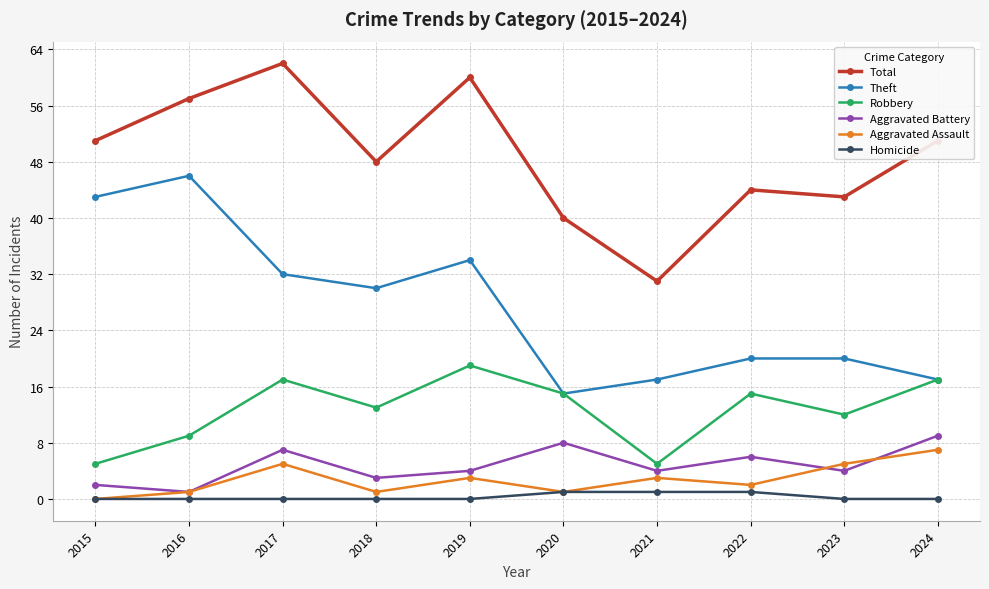

Reading left to right, transcribe all the data shown in this chart.

Total: 2015=51	2016=57	2017=62	2018=48	2019=60	2020=40	2021=31	2022=44	2023=43	2024=51
Theft: 2015=43	2016=46	2017=32	2018=30	2019=34	2020=15	2021=17	2022=20	2023=20	2024=17
Robbery: 2015=5	2016=9	2017=17	2018=13	2019=19	2020=15	2021=5	2022=15	2023=12	2024=17
Aggravated Battery: 2015=2	2016=1	2017=7	2018=3	2019=4	2020=8	2021=4	2022=6	2023=4	2024=9
Aggravated Assault: 2015=0	2016=1	2017=5	2018=1	2019=3	2020=1	2021=3	2022=2	2023=5	2024=7
Homicide: 2015=0	2016=0	2017=0	2018=0	2019=0	2020=1	2021=1	2022=1	2023=0	2024=0